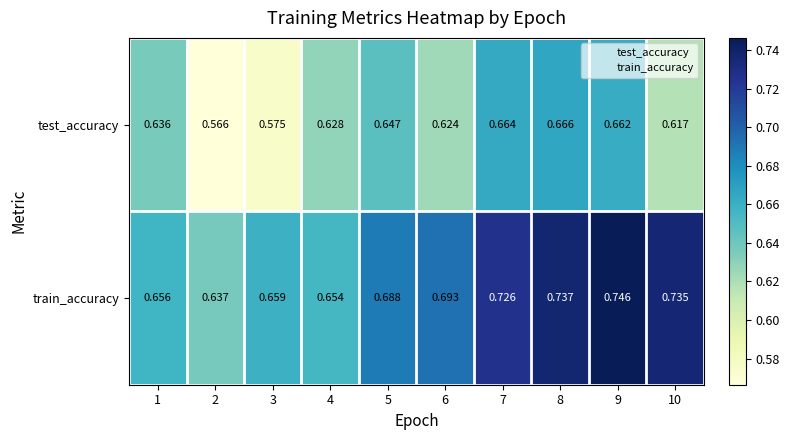

At 6, list the series in order from largest to smallest.

train_accuracy, test_accuracy